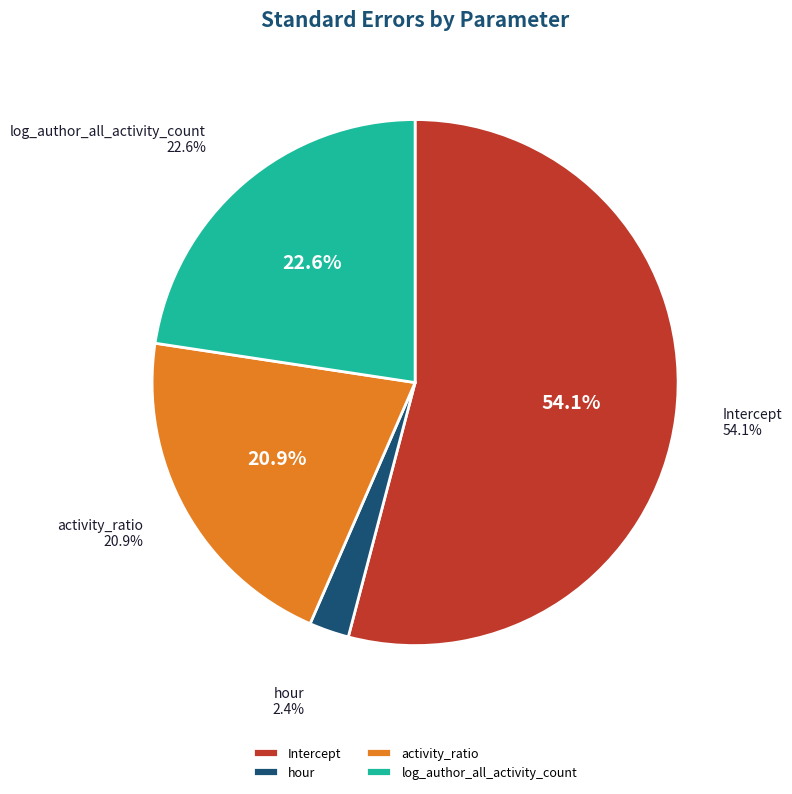

To the nearest percent, what portion does log_author_all_activity_count represent?

23%